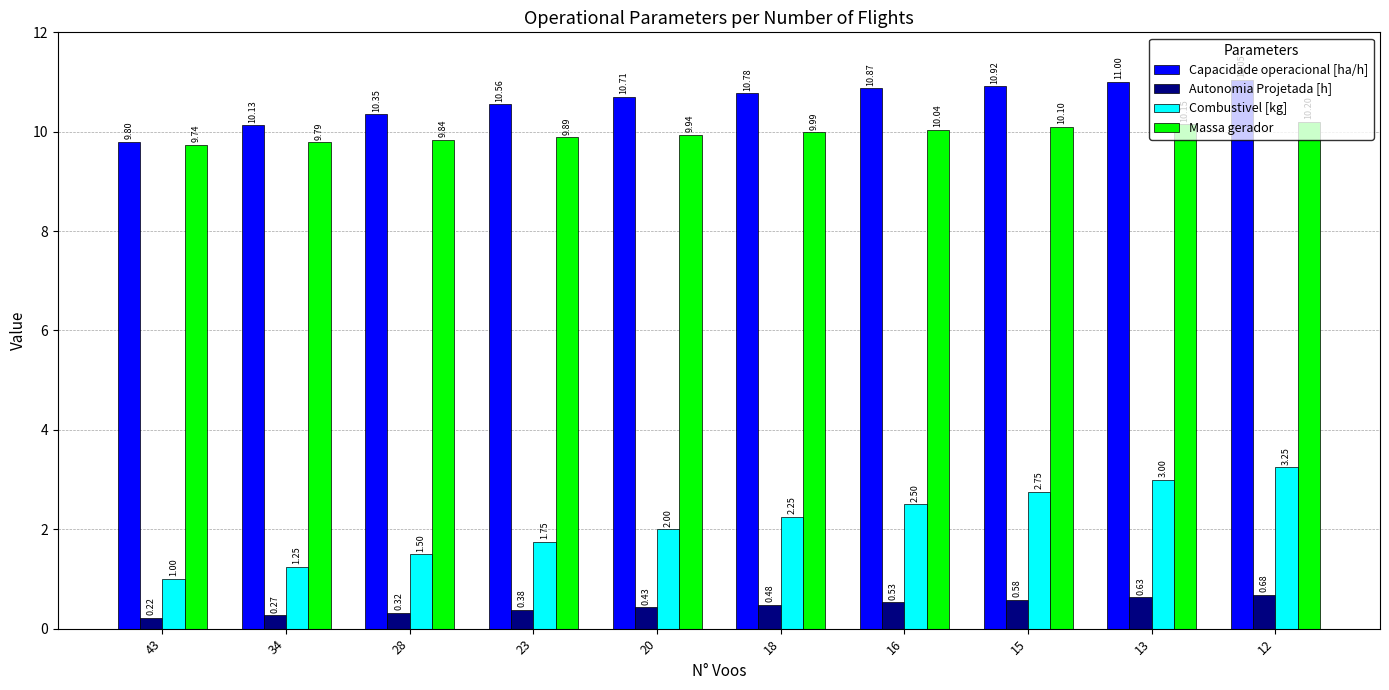

List the labels in order of Capacidade operacional [ha/h] value, largest first.

12, 13, 15, 16, 18, 20, 23, 28, 34, 43